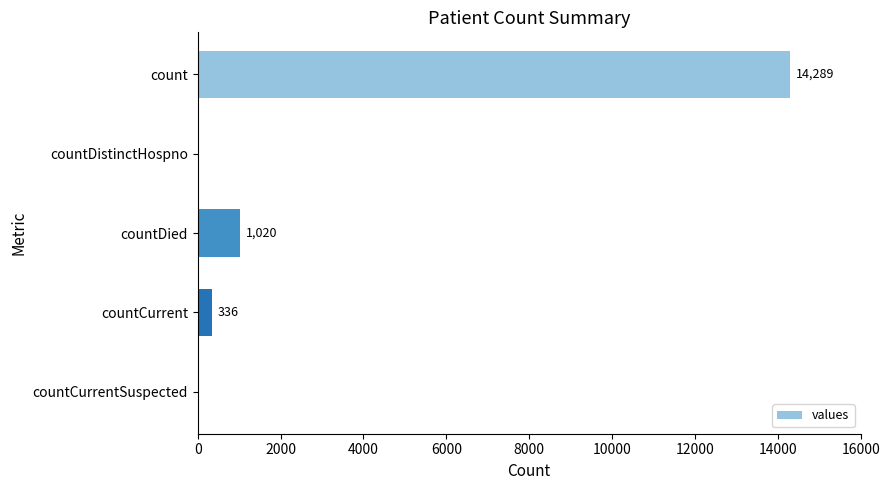

Reading top to bottom, extract all data points from this chart.

count=14289	countDistinctHospno=0	countDied=1020	countCurrent=336	countCurrentSuspected=0